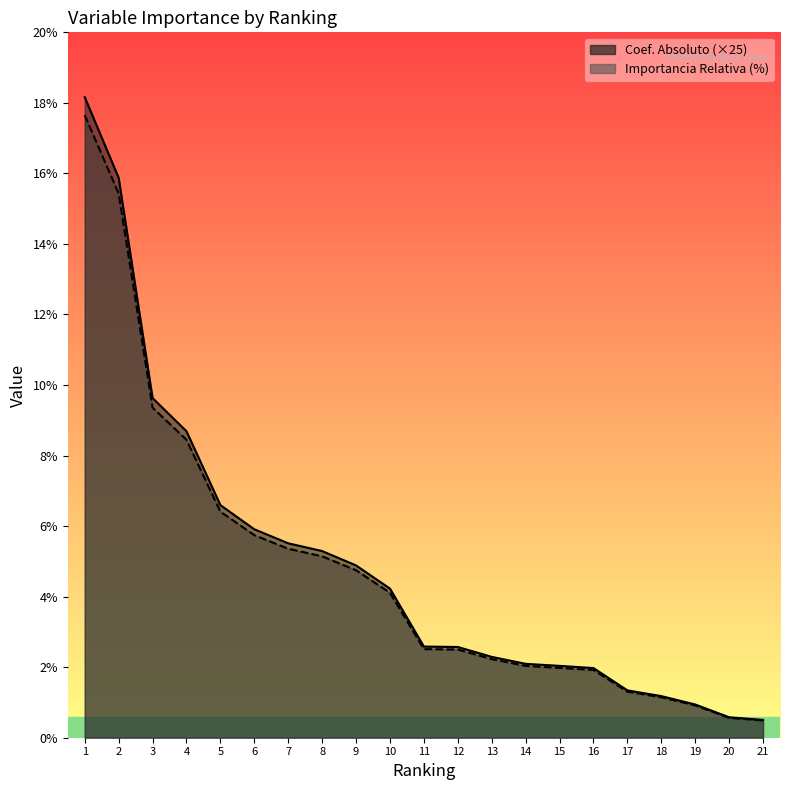

List the series in order of their overall mean, lowest first.

Importancia Relativa (%), Coef. Absoluto